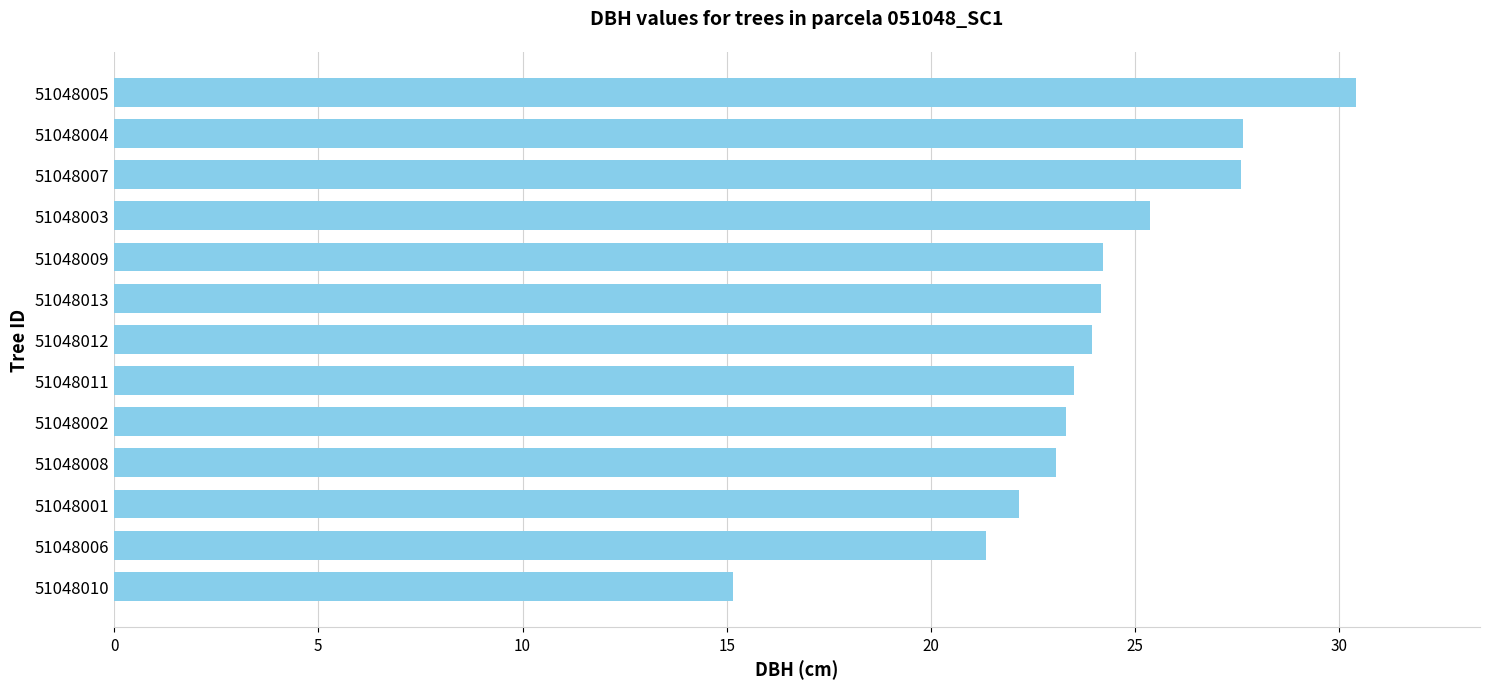

The value at 51048009 is 24.2. True or false?

True